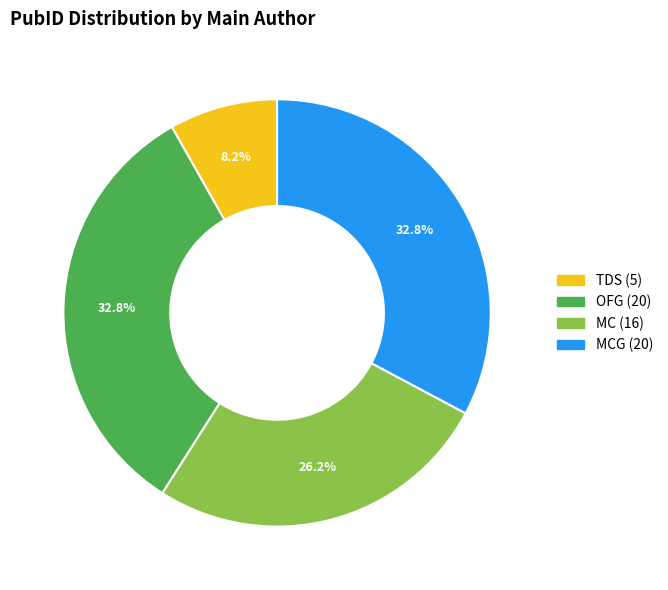

Is there a majority slice in this chart?

No